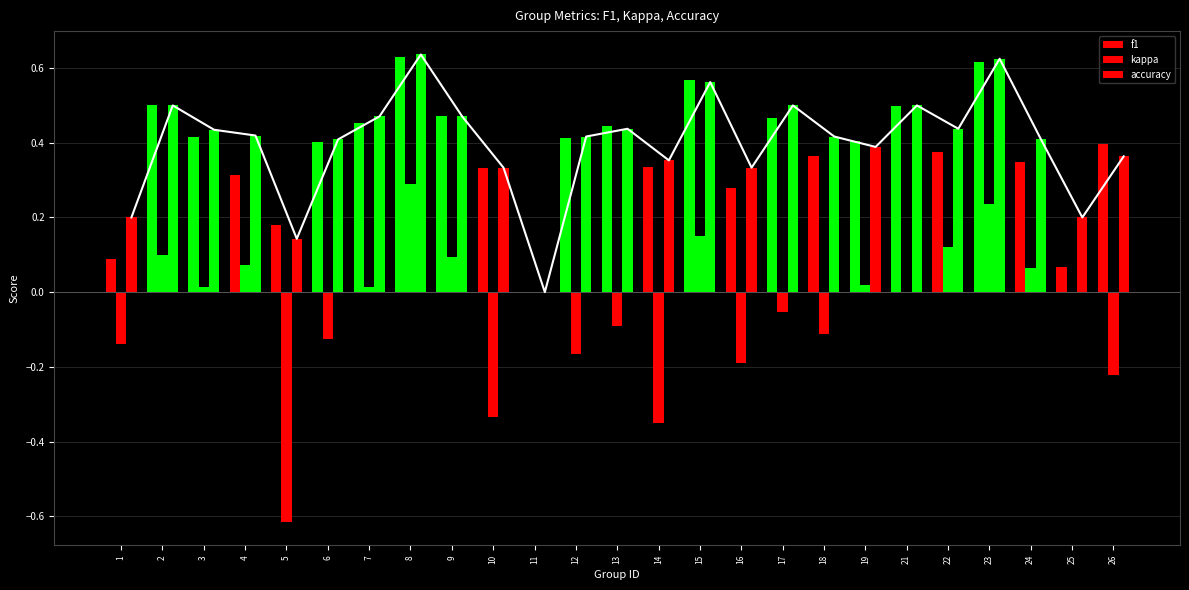

Read the kappa value at 15.

0.2